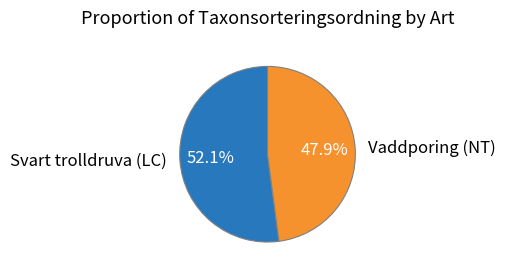

Which has a higher value, Svart trolldruva (LC) or Vaddporing (NT)?

Svart trolldruva (LC)